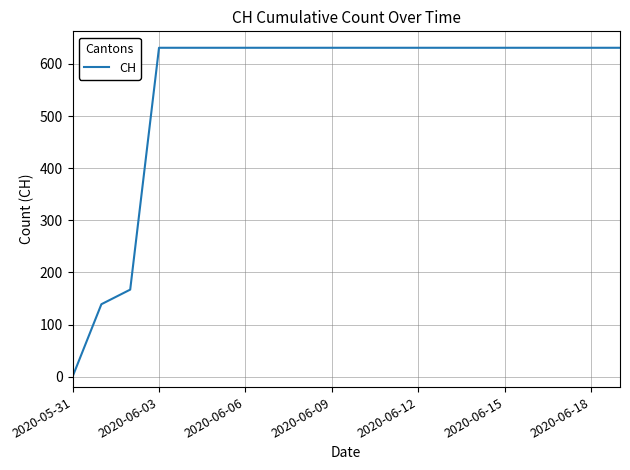

What is the difference between the maximum and minimum values?

631